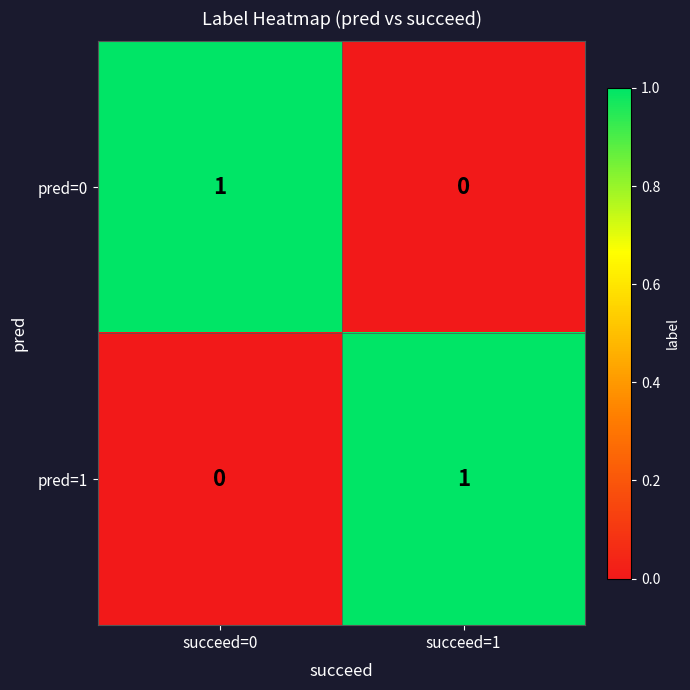

Is it true that pred=0 equals 1 at succeed=0?

True